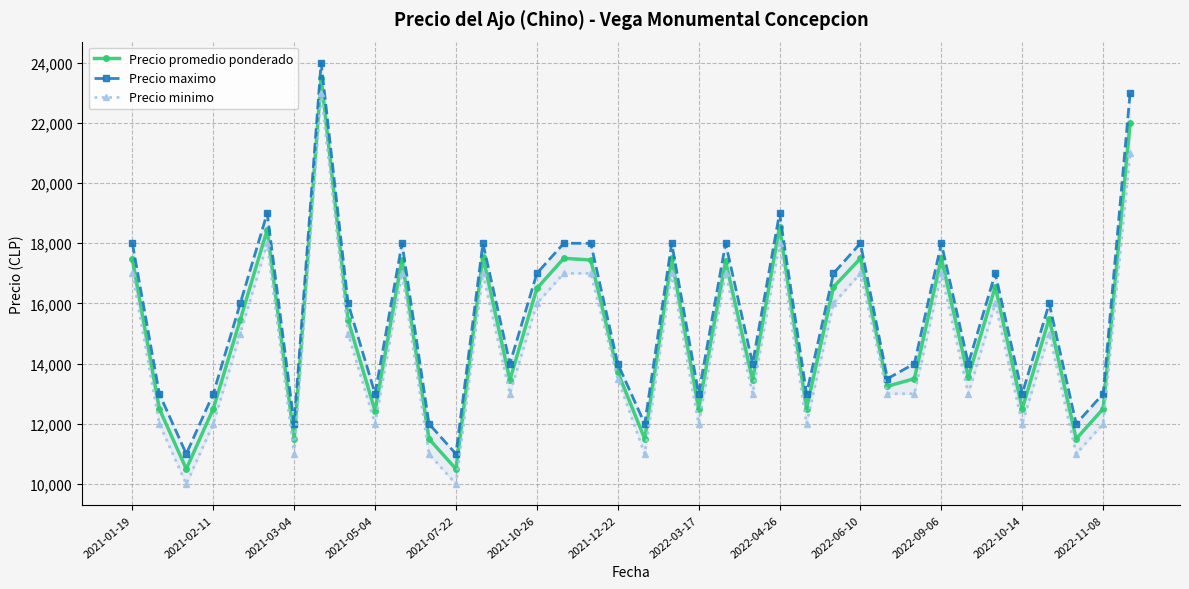

True or false: Precio promedio ponderado has more than 0 points higher than both neighbors.

True